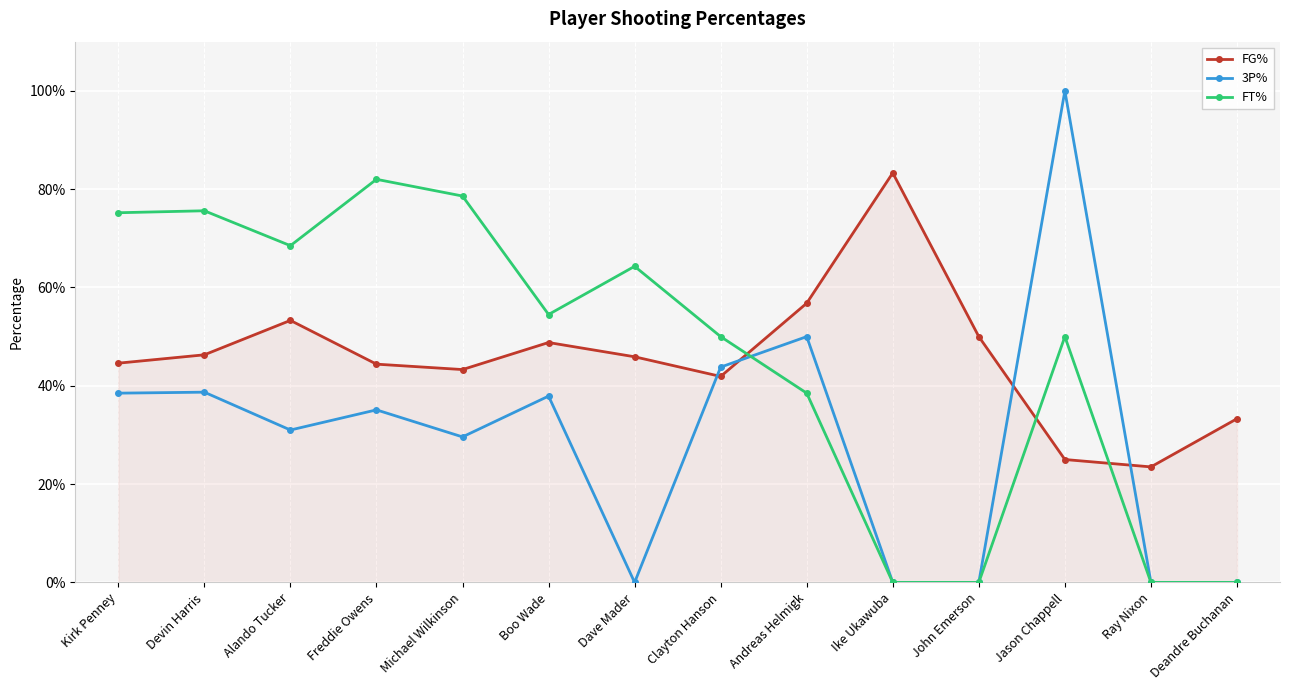

Reading left to right, list all the values displayed in this chart.

FG%: Kirk Penney=0.4	Devin Harris=0.5	Alando Tucker=0.5	Freddie Owens=0.4	Michael Wilkinson=0.4	Boo Wade=0.5	Dave Mader=0.5	Clayton Hanson=0.4	Andreas Helmigk=0.6	Ike Ukawuba=0.8	John Emerson=0.5	Jason Chappell=0.2	Ray Nixon=0.2	Deandre Buchanan=0.3
3P%: Kirk Penney=0.4	Devin Harris=0.4	Alando Tucker=0.3	Freddie Owens=0.4	Michael Wilkinson=0.3	Boo Wade=0.4	Dave Mader=0.0	Clayton Hanson=0.4	Andreas Helmigk=0.5	Ike Ukawuba=0.0	John Emerson=0.0	Jason Chappell=1.0	Ray Nixon=0.0	Deandre Buchanan=0.0
FT%: Kirk Penney=0.8	Devin Harris=0.8	Alando Tucker=0.7	Freddie Owens=0.8	Michael Wilkinson=0.8	Boo Wade=0.5	Dave Mader=0.6	Clayton Hanson=0.5	Andreas Helmigk=0.4	Ike Ukawuba=0.0	John Emerson=0.0	Jason Chappell=0.5	Ray Nixon=0.0	Deandre Buchanan=0.0